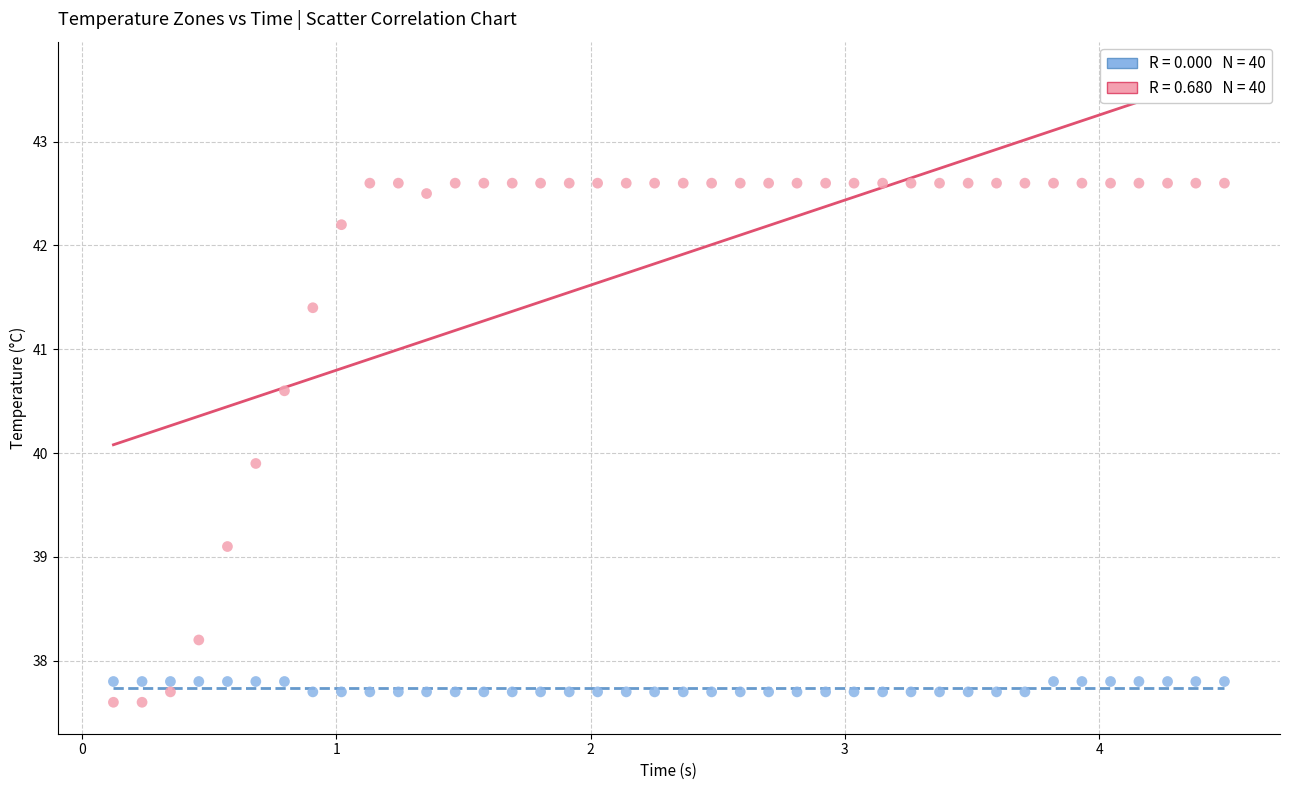

Across all data points, what is the range of Y values (max minus min)?

5.0